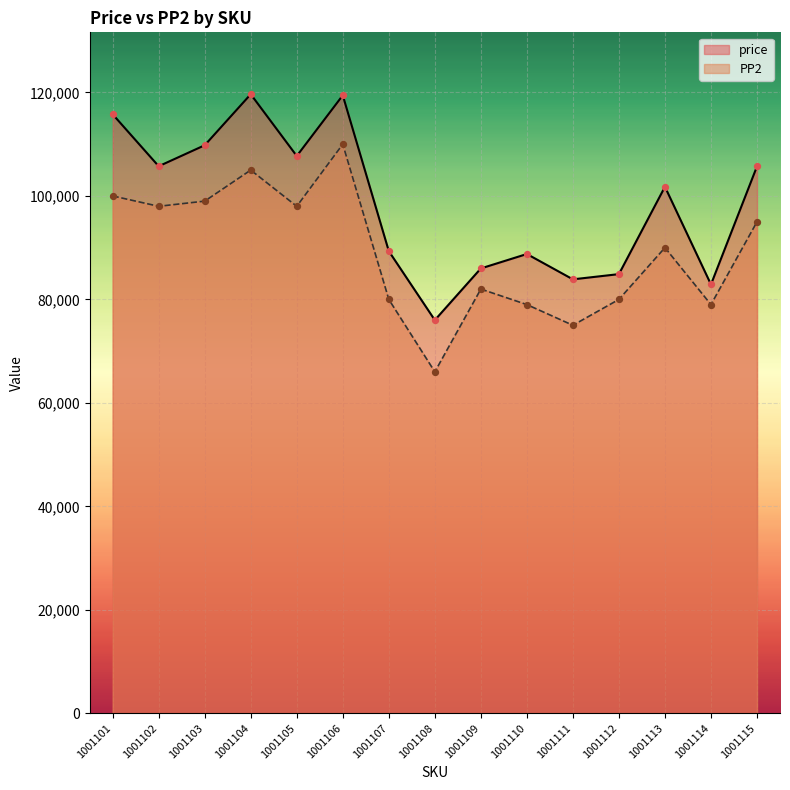

Which series contains the lowest Y value?

PP2